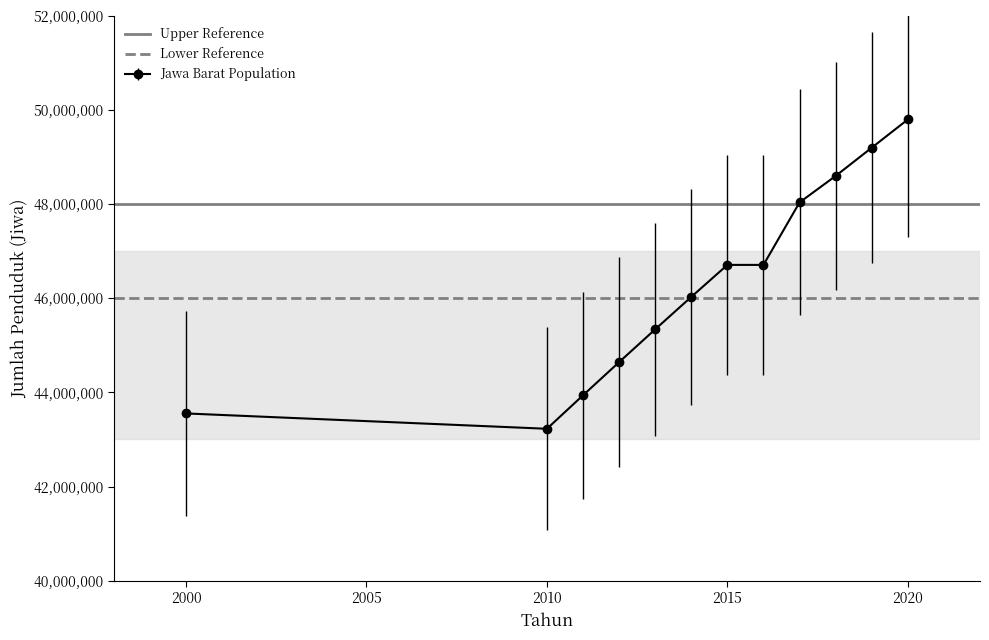

True or false: Jawa Barat Population has more than 1 interior local peaks.

False